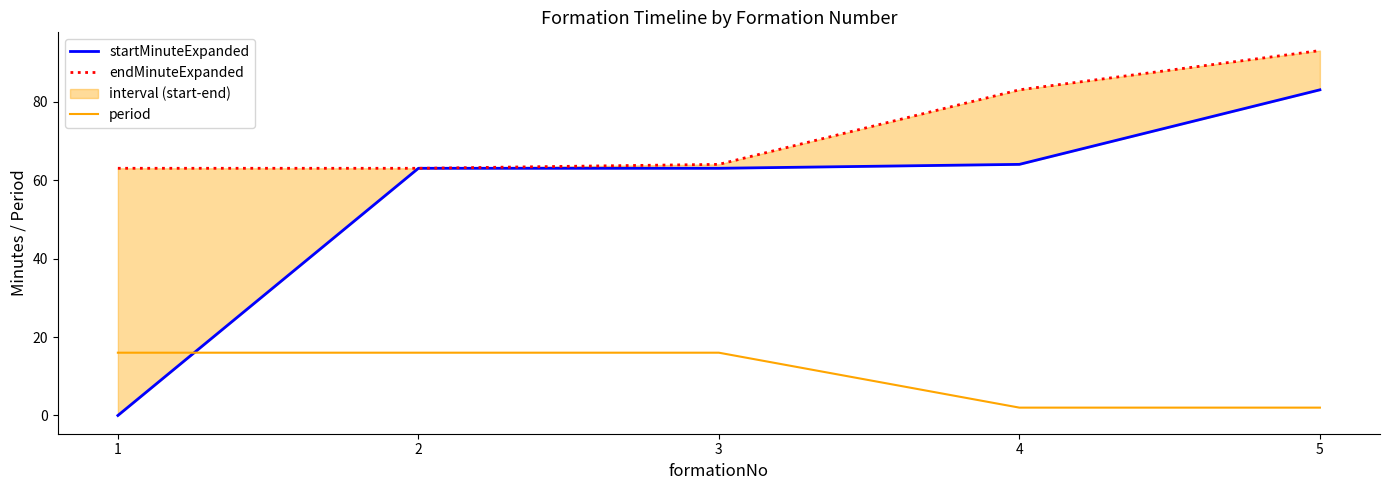

At which label does startMinuteExpanded reach its peak?

5